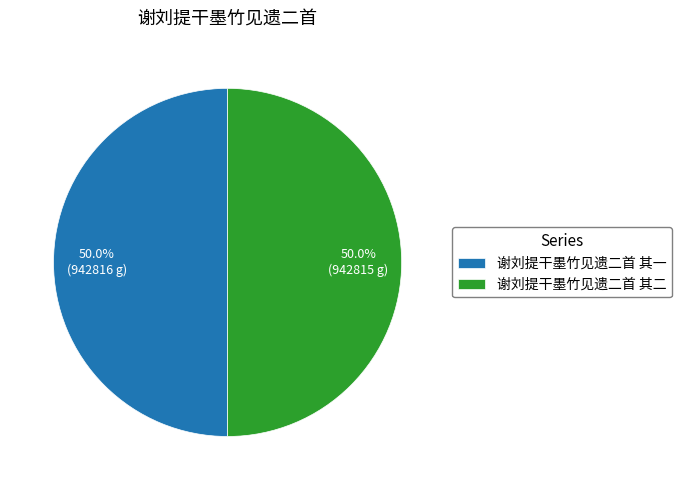

What percentage is the 谢刘提干墨竹见遗二首 其一 slice, to the nearest percent?

50%